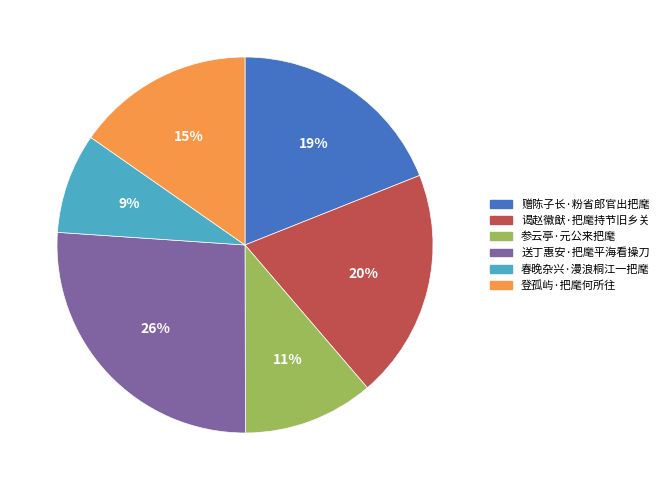

Count the number of slices in the pie.

6